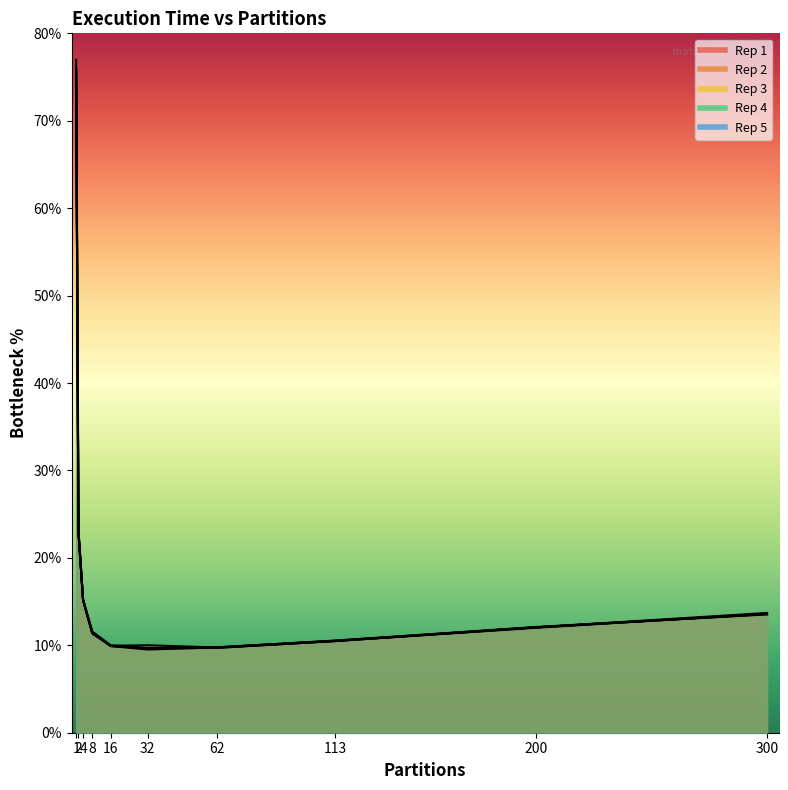

What are all the series names shown in the legend?

Rep 1, Rep 2, Rep 3, Rep 4, Rep 5